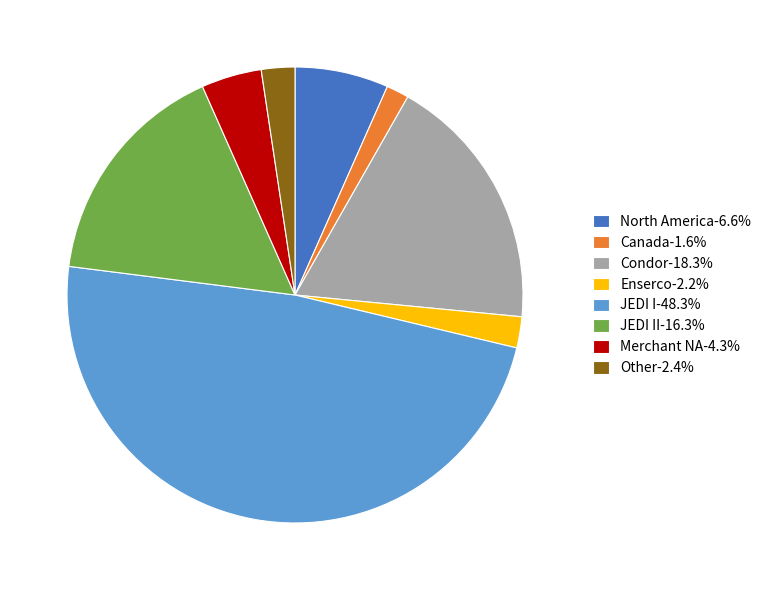

Is there any slice that represents more than half of the pie?

No